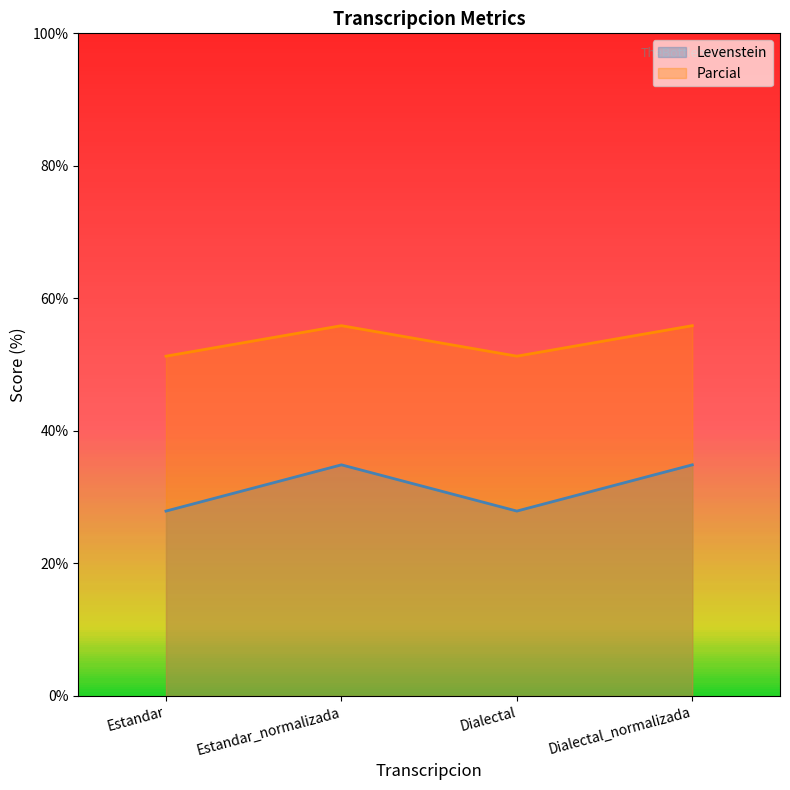

What is the spread (max minus min) of values at Estandar_normalizada?

21.0